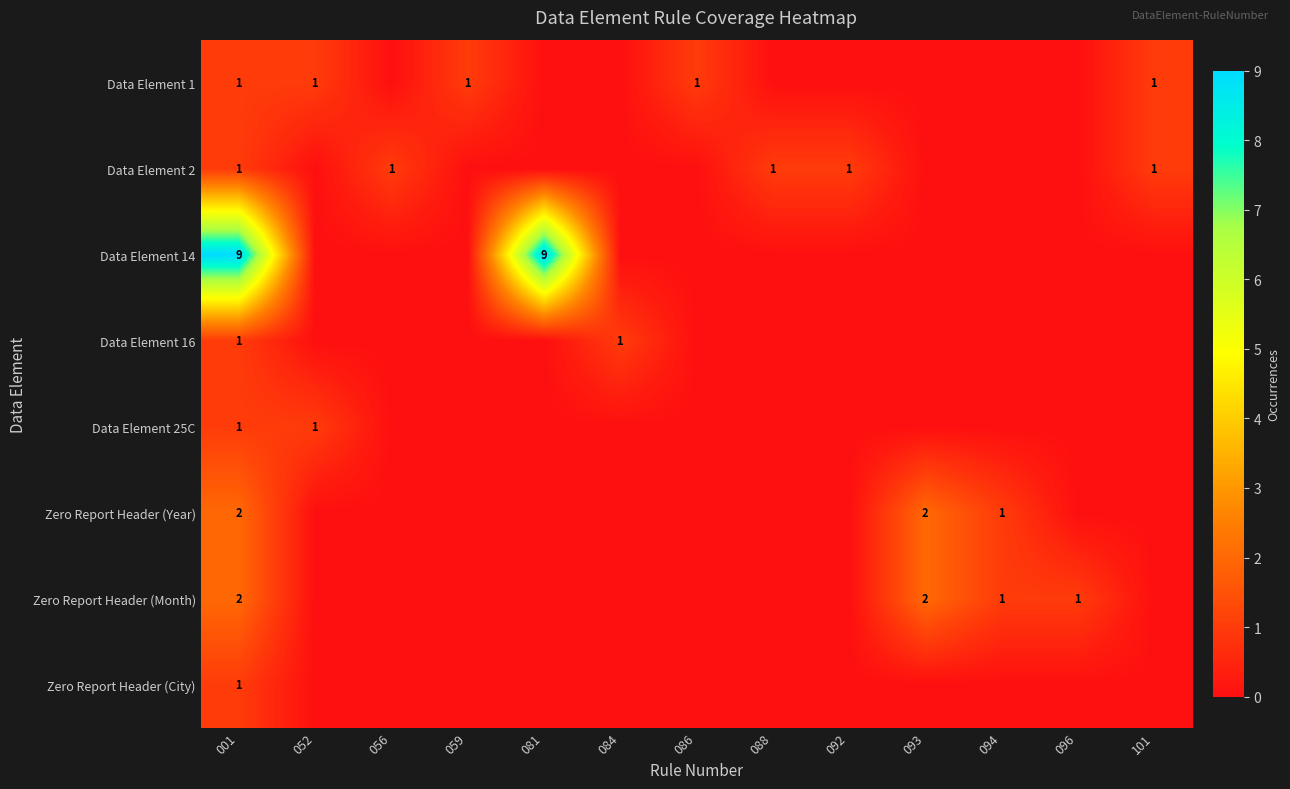

The Data Element 1 series shows 0 at 052. True or false?

False